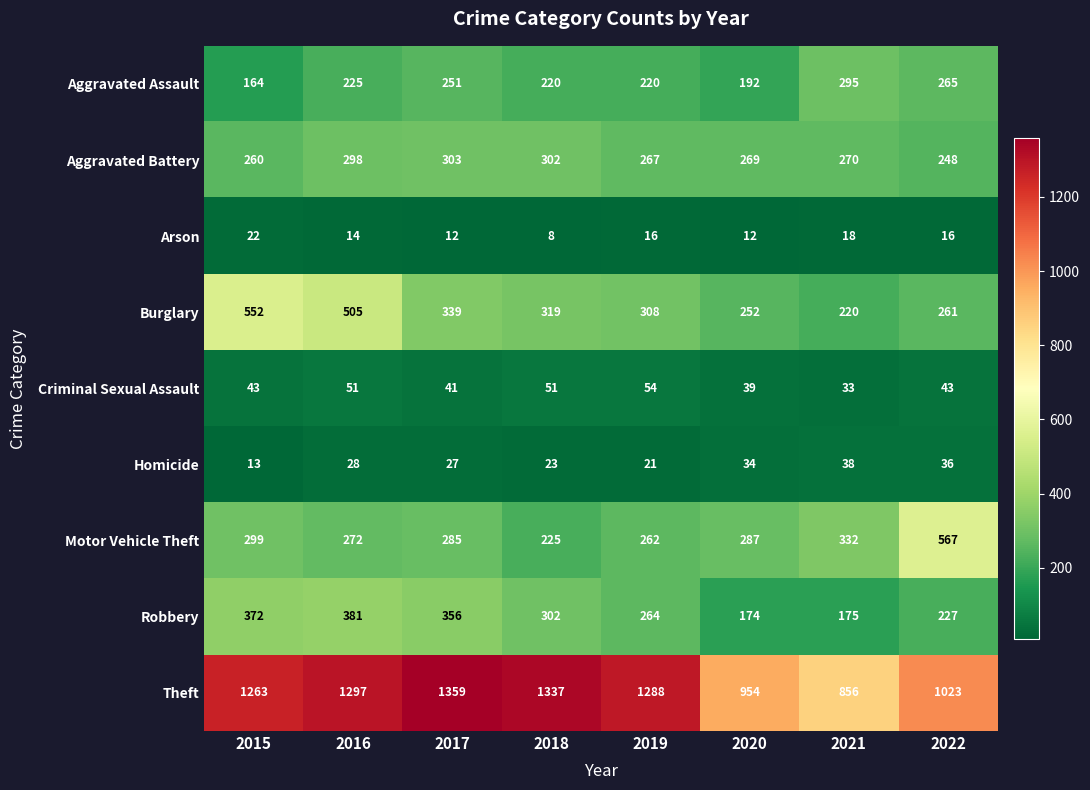

List the series in order of their peak value, highest first.

Theft, Motor Vehicle Theft, Burglary, Robbery, Aggravated Battery, Aggravated Assault, Criminal Sexual Assault, Homicide, Arson